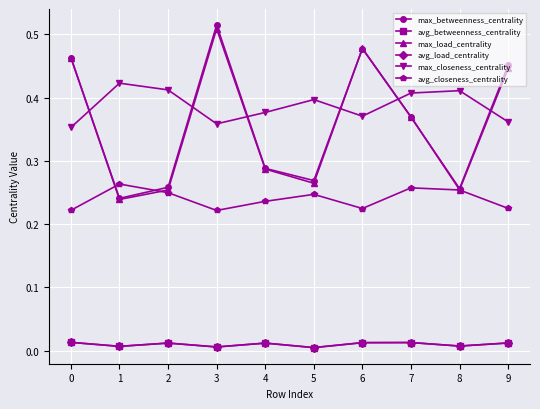

At which label is max_betweenness_centrality closest to 0?

1